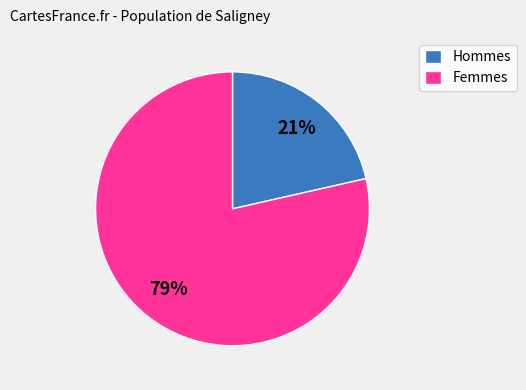

Is it true that Hommes is 15% of the pie?

False